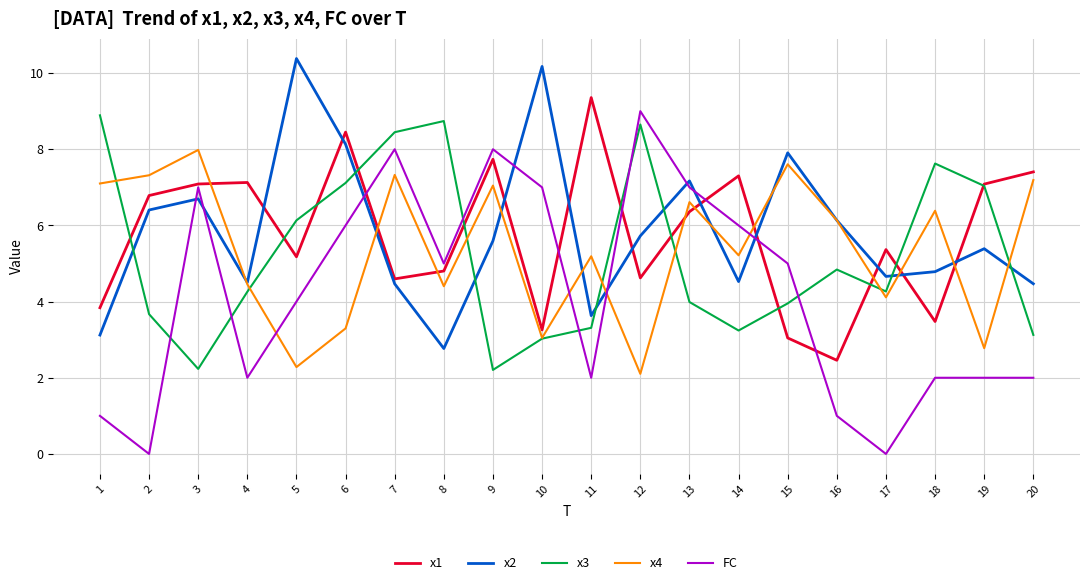

Between which two adjacent categories do x3 and x2 first intersect?

1 and 2